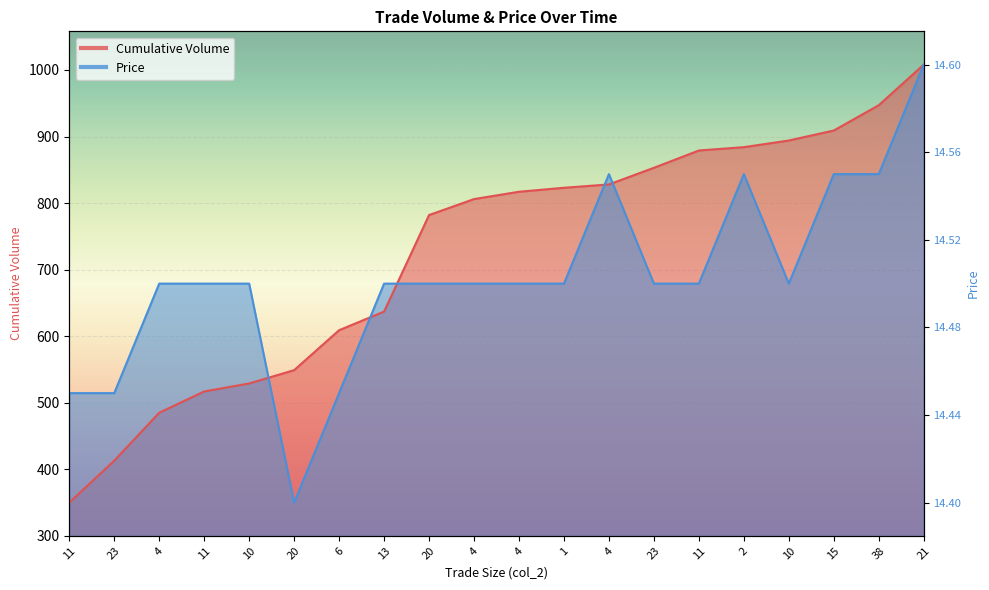

Does the chart display data point markers on the line(s)?

No